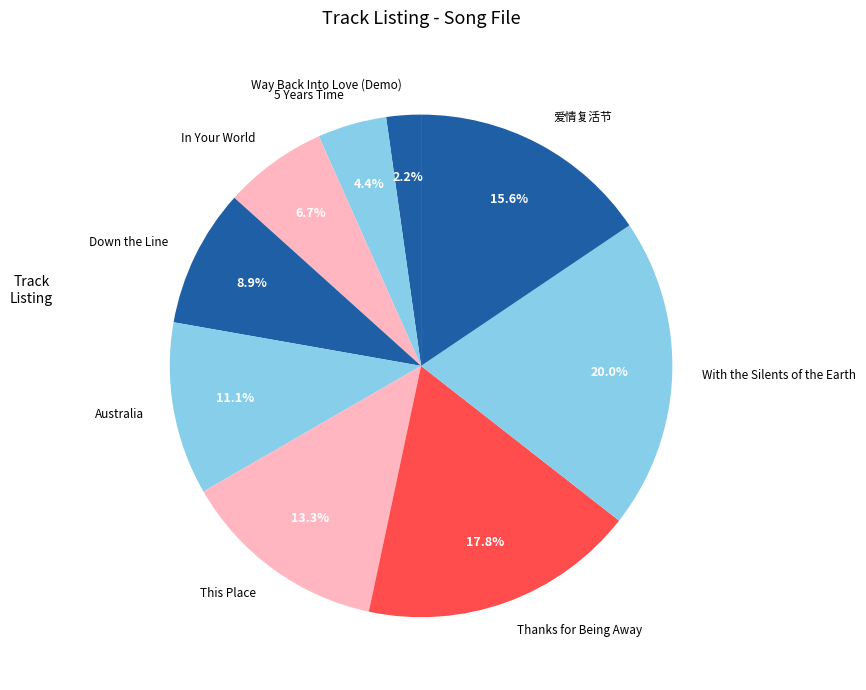

To the nearest percent, what is the combined percentage of 爱情复活节 and This Place?

29%